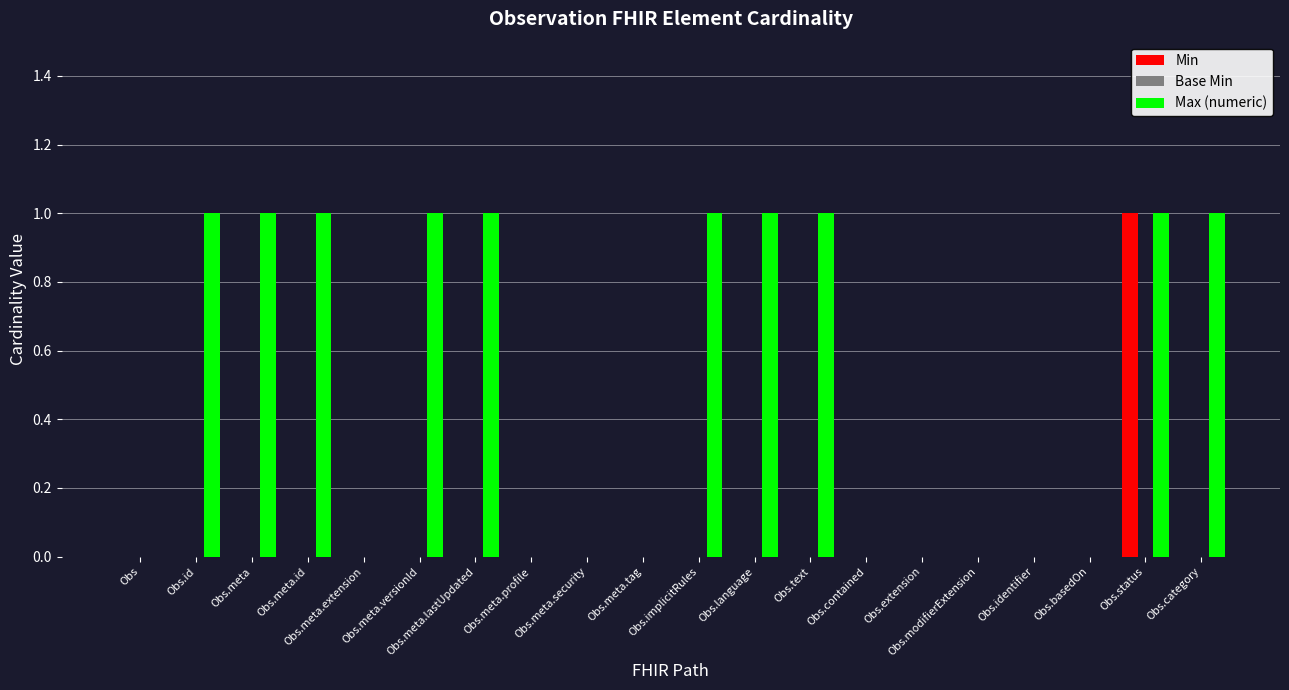

Which category has the highest value in the Min series?

Obs.status